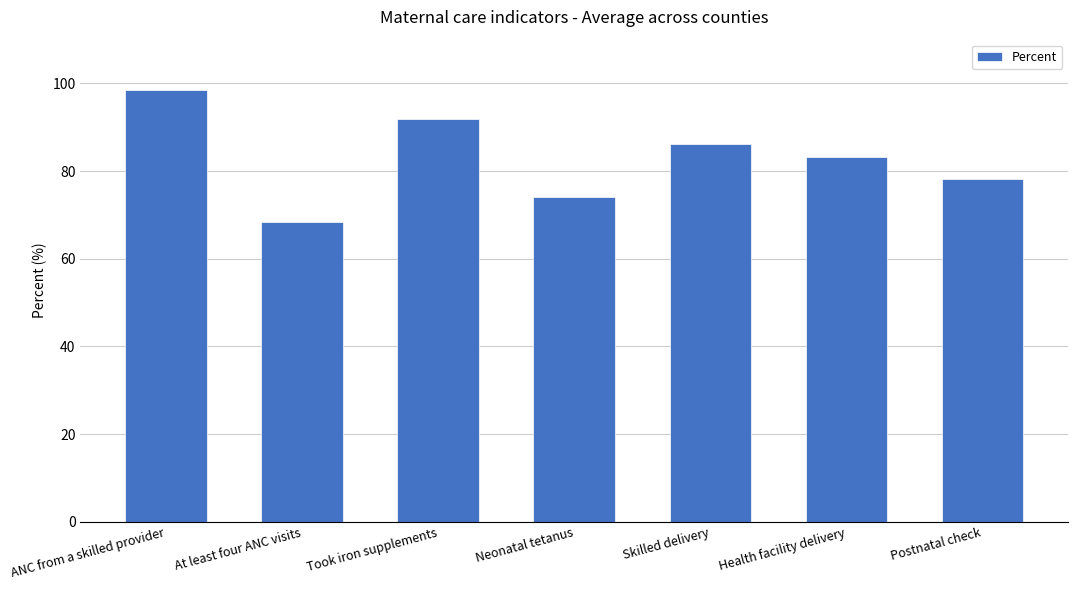

Count the number of data series in this chart.

1